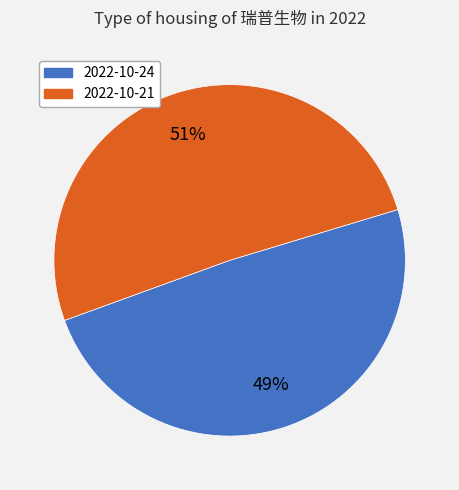

What percentage is the 2022-10-21 slice, to the nearest percent?

51%